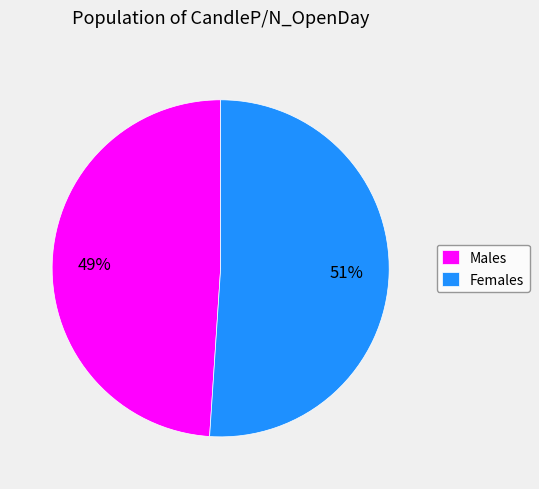

What is the ratio of the value at Males to the value at Females?

1.0